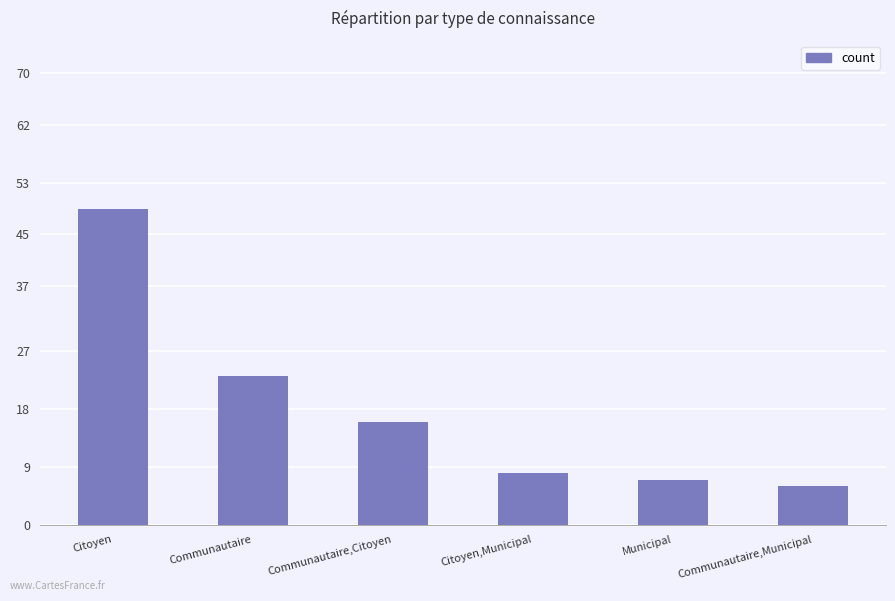

What is the value of the 6th bar from the left?

6